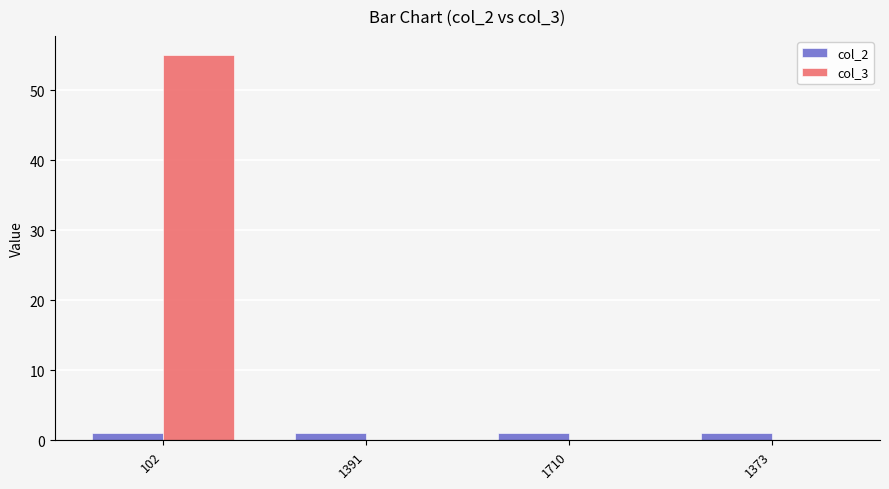

Reading left to right, what are all the values shown in this chart?

col_2: 1	1	1	1
col_3: 55	0	0	0